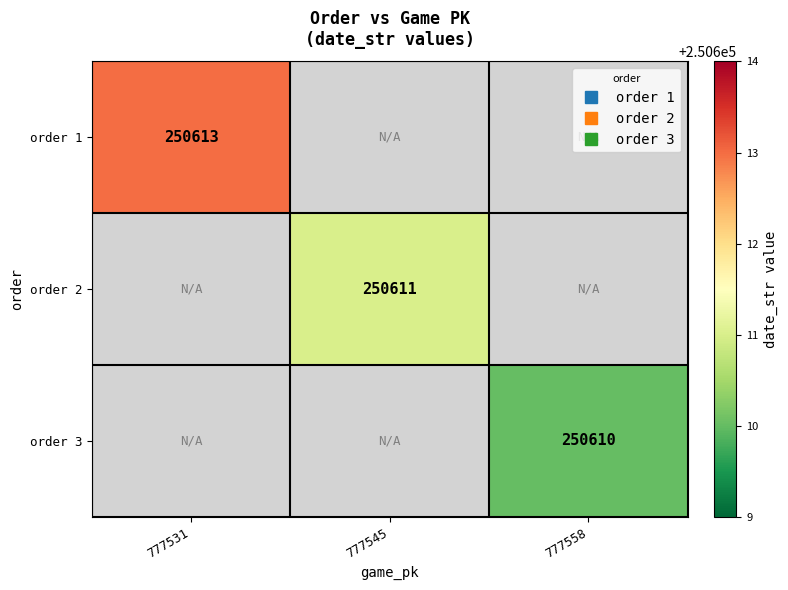

List the labels in order of order 1 value, smallest first.

777531, 777545, 777558